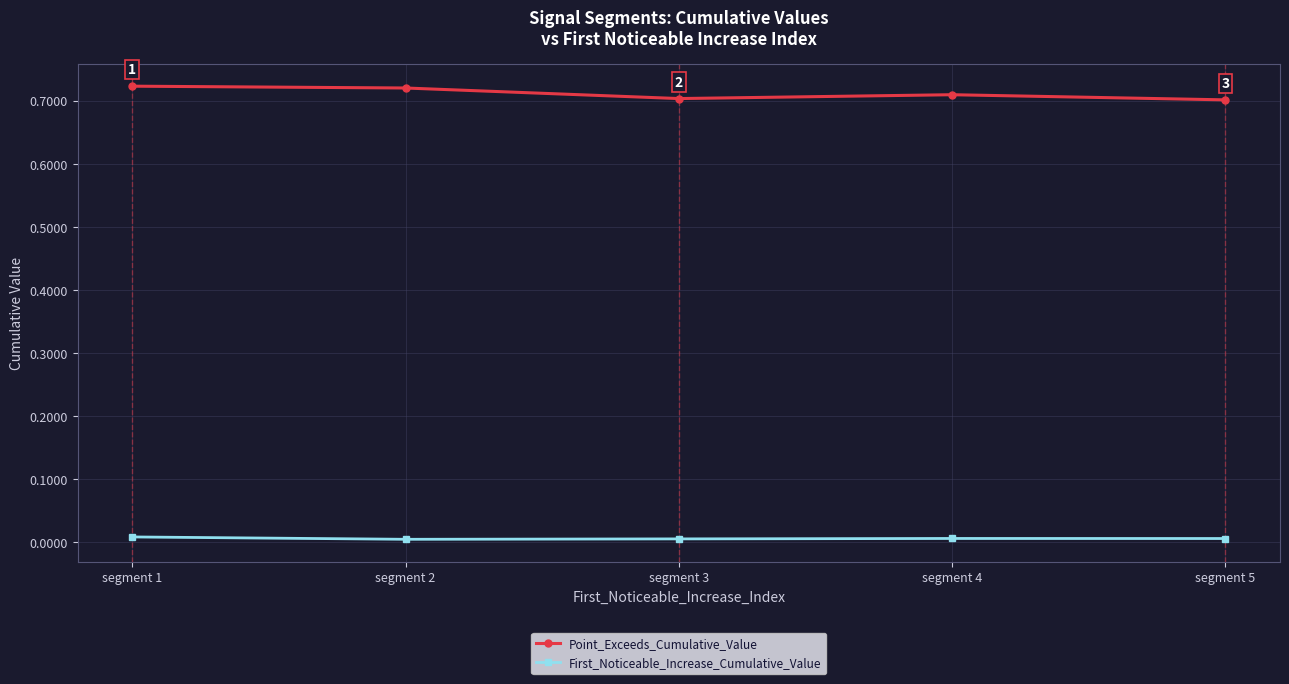

True or false: Point_Exceeds_Cumulative_Value and First_Noticeable_Increase_Cumulative_Value intersect in this chart.

False